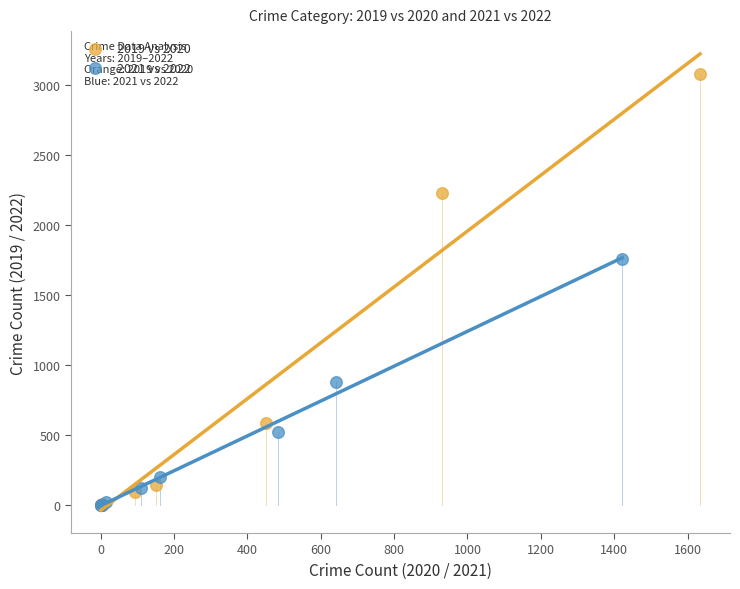

Which series reaches the maximum Y coordinate?

2019 vs 2020